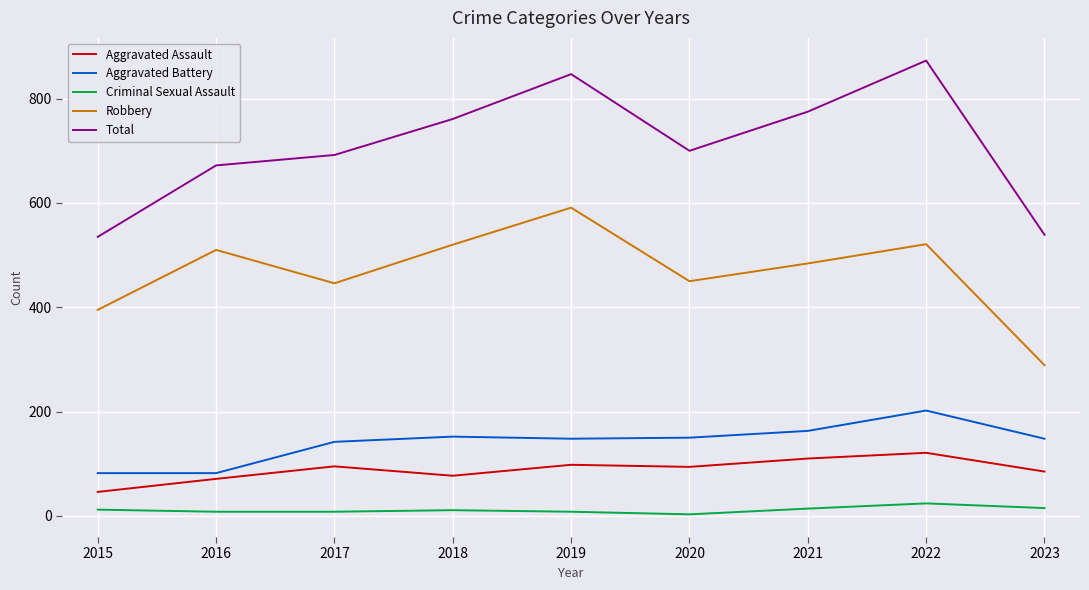

The Aggravated Assault series shows 20 at 2023. True or false?

False